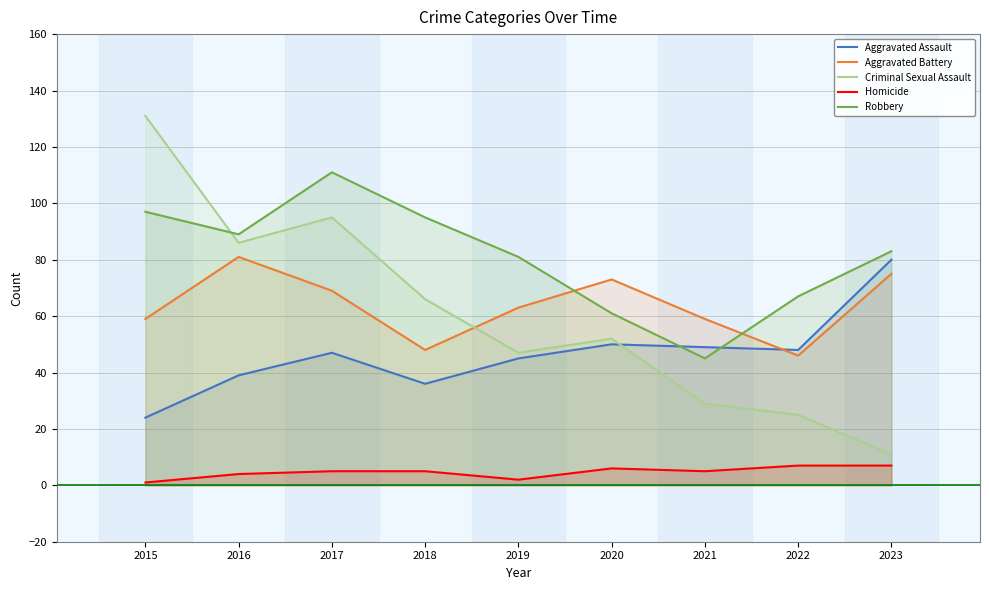

What is the maximum value shown in the chart?

131